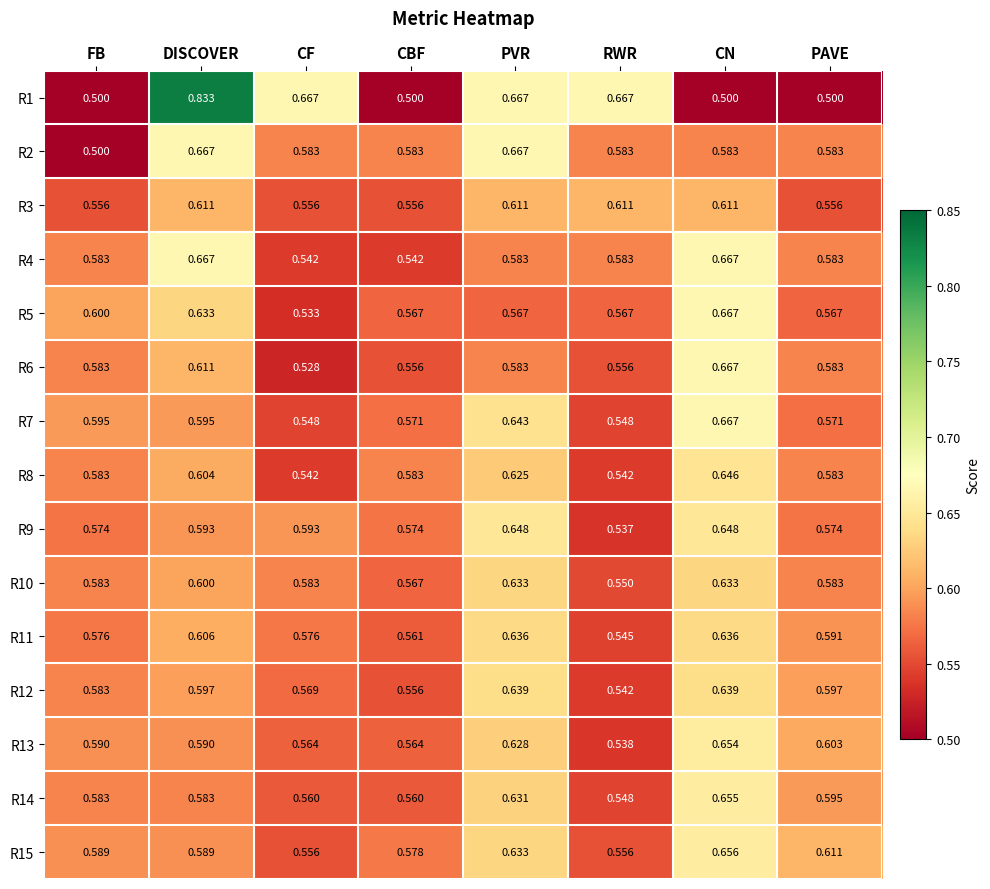

What is the spread (max minus min) of values at CBF?

0.1